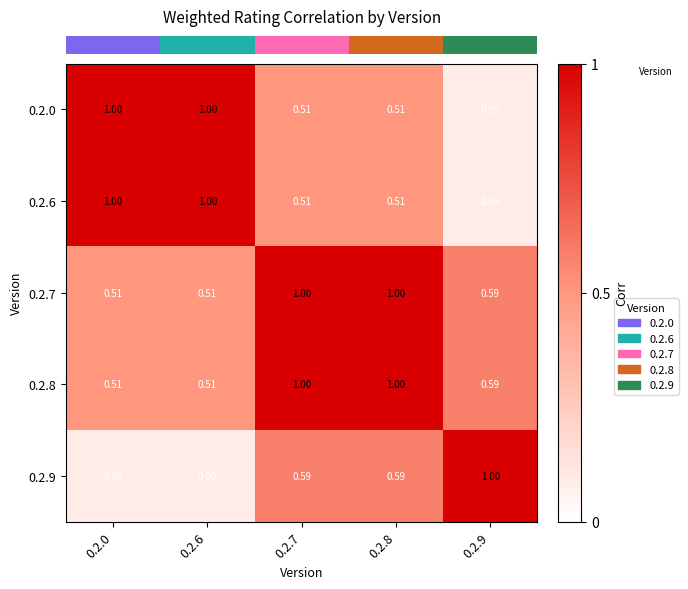

Count the number of categories in the chart.

5